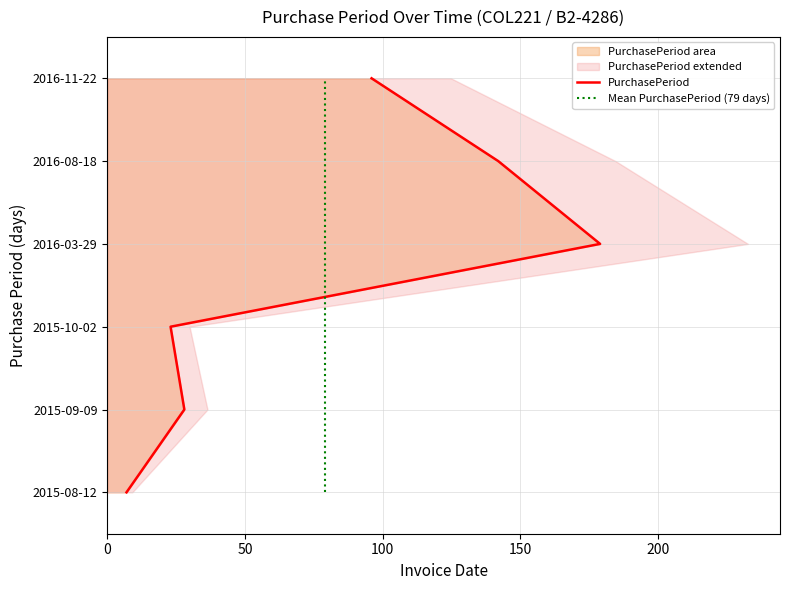

Which has a higher value, 50 or 0?

50